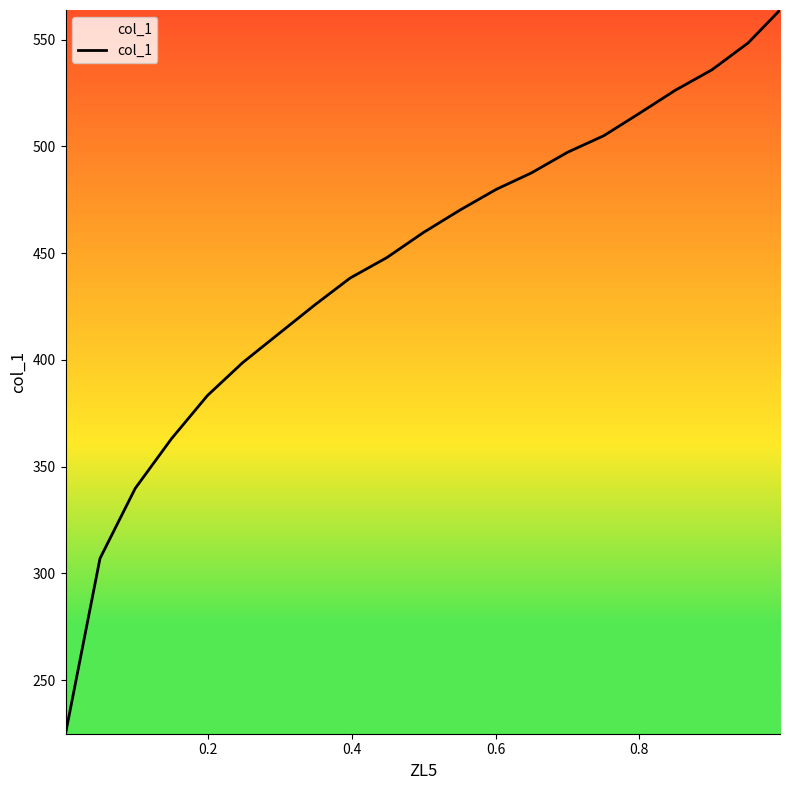

What is the difference between the maximum and minimum values?

338.9